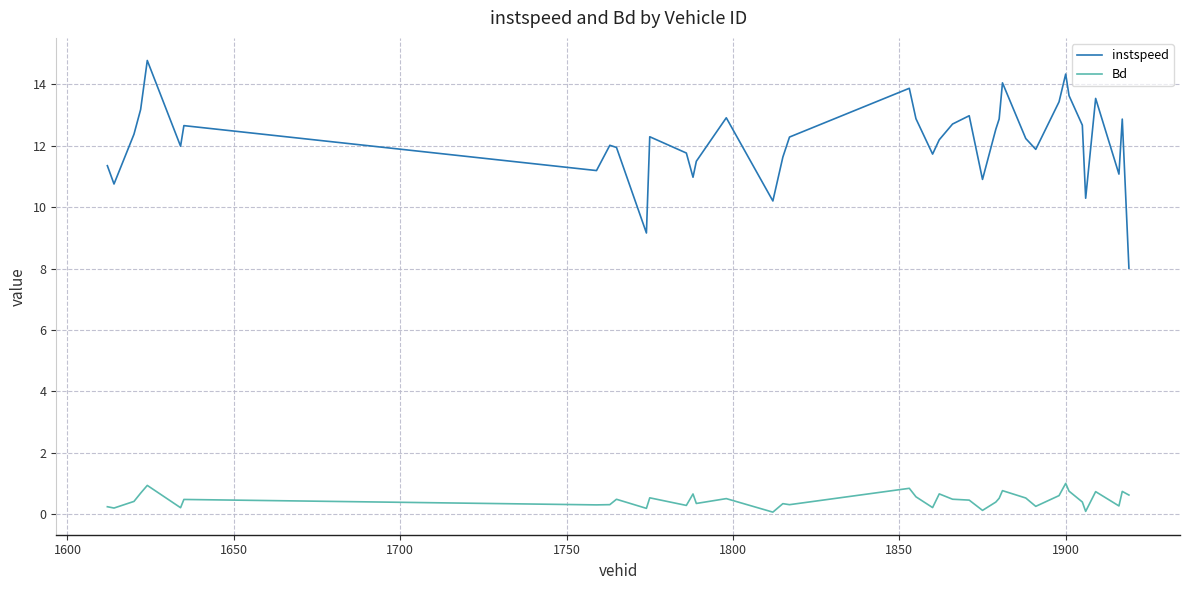

Rank the series by their average value, from highest to lowest.

instspeed, Bd